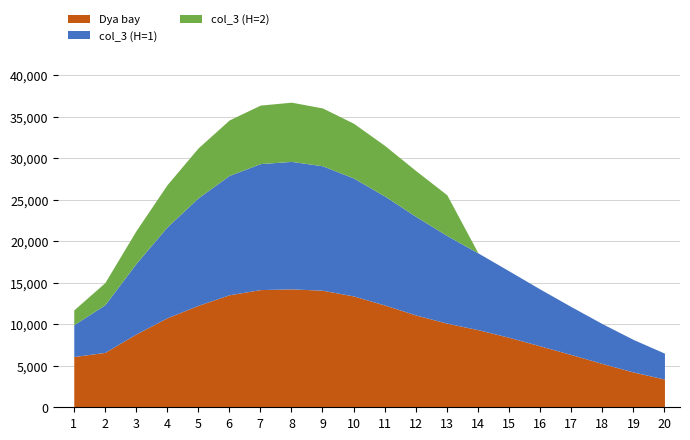

How many interior local peaks does the col_3 (H=1) series have?

1